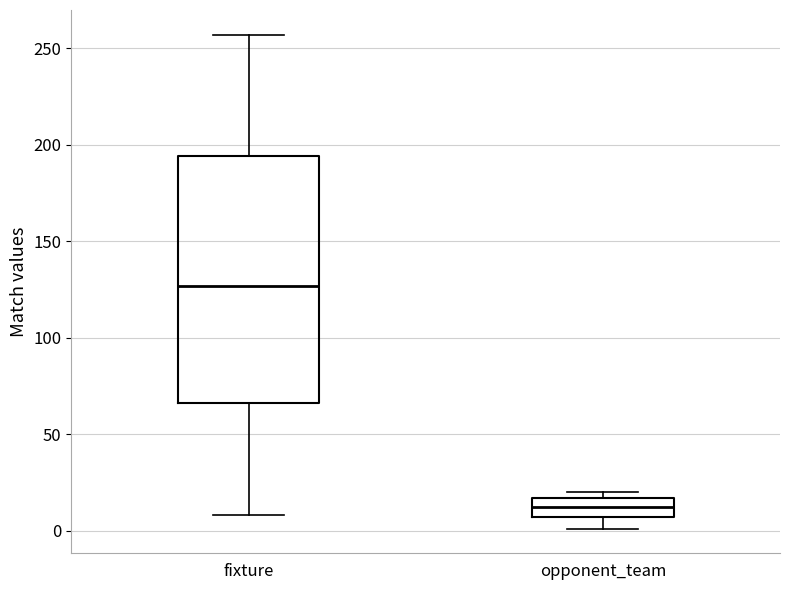

Reading left to right, read every box against the y-axis: the position of its median line, the range the box covers, and the ends of its whiskers. The values are not printed on the chart, so give them approximately, as read against the axis.

fixture: median 125, box 65 to 195, whiskers 10 to 255
opponent_team: median 10, box 5 to 15, whiskers 0 to 20